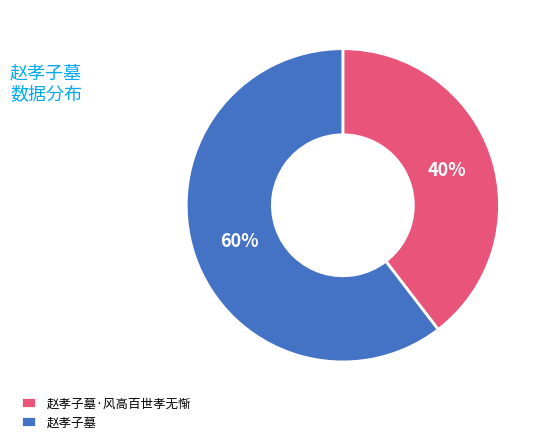

Approximately how many times larger is the value at 赵孝子墓·风高百世孝无惭 compared to 赵孝子墓?

0.7